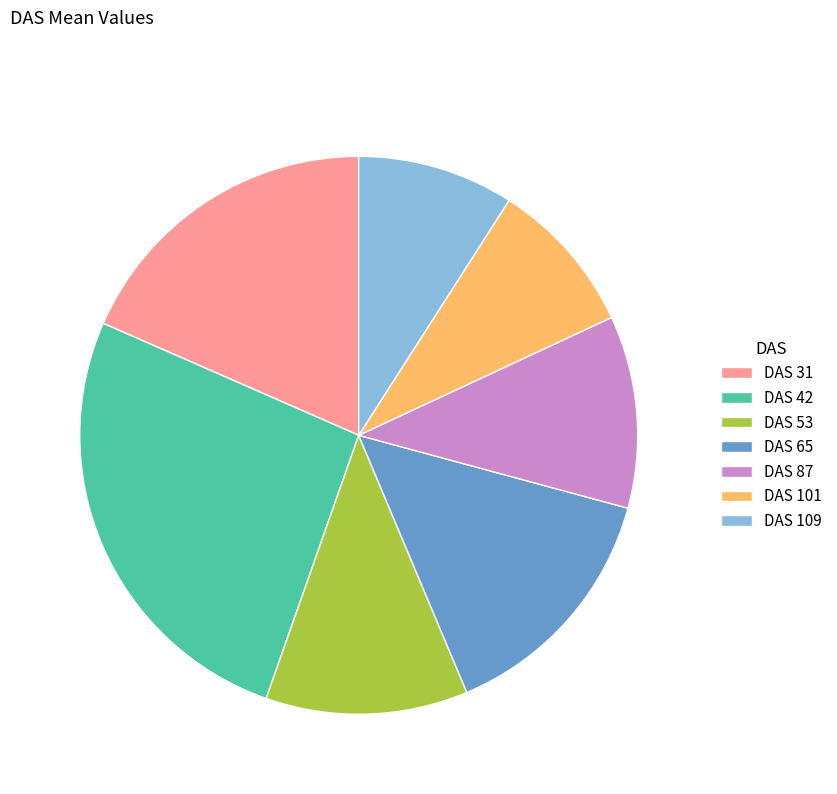

Does any single category account for the majority?

No